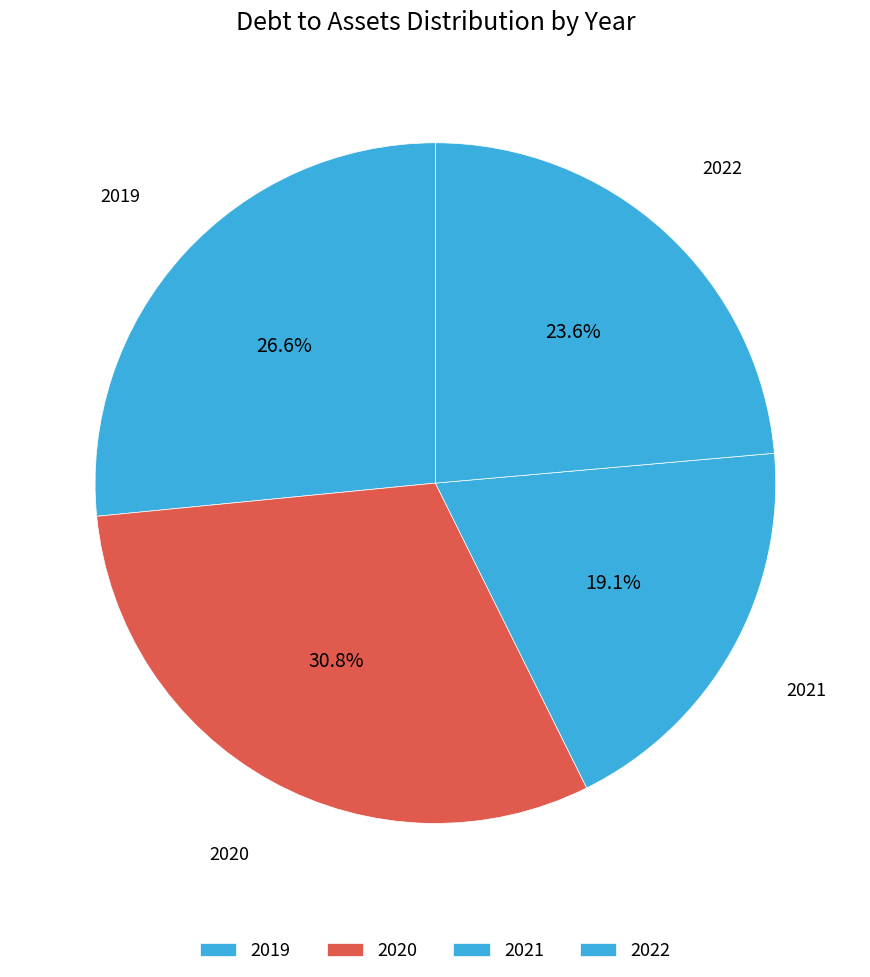

How many segments does this pie chart have?

4